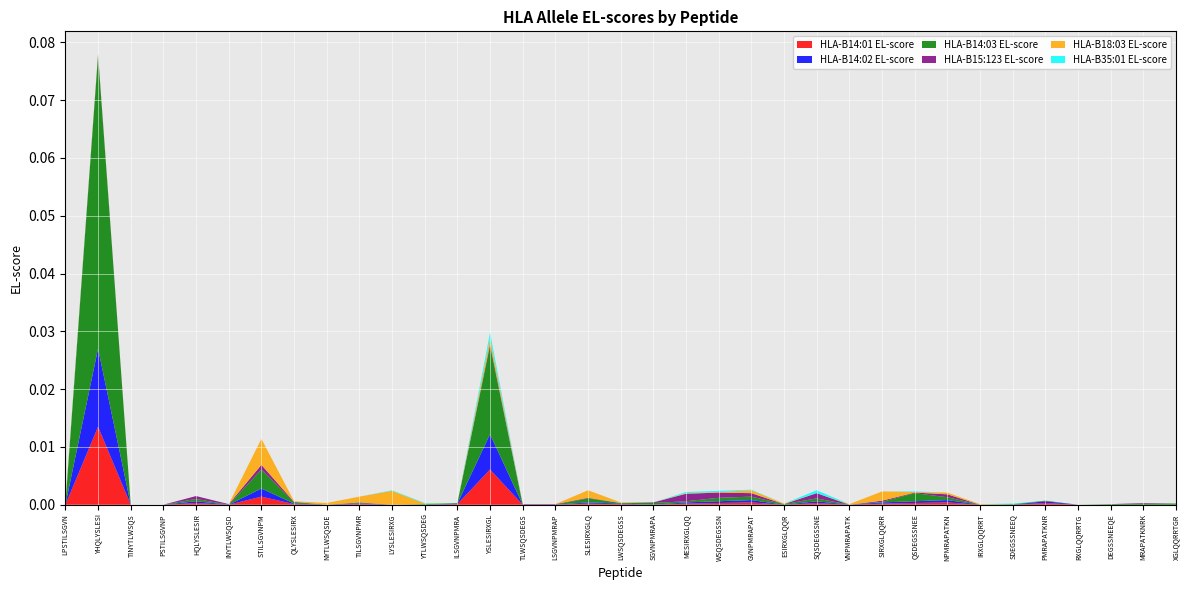

Reading left to right, extract all data points from this chart.

HLA-B14:01 EL-score: 0.0	0.0	0.0	0.0	0.0	0.0	0.0	0.0	0.0	0.0	0.0	0.0	0.0	0.0	0.0	0.0	0.0	0.0	0.0	0.0	0.0	0.0	0.0	0.0	0.0	0.0	0.0	0.0	0.0	0.0	0.0	0.0	0.0	0.0	0.0
HLA-B14:02 EL-score: 0.0	0.0	0.0	0.0	0.0	0.0	0.0	0.0	0.0	0.0	0.0	0.0	0.0	0.0	0.0	0.0	0.0	0.0	0.0	0.0	0.0	0.0	0.0	0.0	0.0	0.0	0.0	0.0	0.0	0.0	0.0	0.0	0.0	0.0	0.0
HLA-B14:03 EL-score: 0.0	0.1	0.0	0.0	0.0	0.0	0.0	0.0	0.0	0.0	0.0	0.0	0.0	0.0	0.0	0.0	0.0	0.0	0.0	0.0	0.0	0.0	0.0	0.0	0.0	0.0	0.0	0.0	0.0	0.0	0.0	0.0	0.0	0.0	0.0
HLA-B15:123 EL-score: 0.0	0.0	0.0	0.0	0.0	0.0	0.0	0.0	0.0	0.0	0.0	0.0	0.0	0.0	0.0	0.0	0.0	0.0	0.0	0.0	0.0	0.0	0.0	0.0	0.0	0.0	0.0	0.0	0.0	0.0	0.0	0.0	0.0	0.0	0.0
HLA-B18:03 EL-score: 0.0	0.0	0.0	0.0	0.0	0.0	0.0	0.0	0.0	0.0	0.0	0.0	0.0	0.0	0.0	0.0	0.0	0.0	0.0	0.0	0.0	0.0	0.0	0.0	0.0	0.0	0.0	0.0	0.0	0.0	0.0	0.0	0.0	0.0	0.0
HLA-B35:01 EL-score: 0.0	0.0	0.0	0.0	0.0	0.0	0.0	0.0	0.0	0.0	0.0	0.0	0.0	0.0	0.0	0.0	0.0	0.0	0.0	0.0	0.0	0.0	0.0	0.0	0.0	0.0	0.0	0.0	0.0	0.0	0.0	0.0	0.0	0.0	0.0